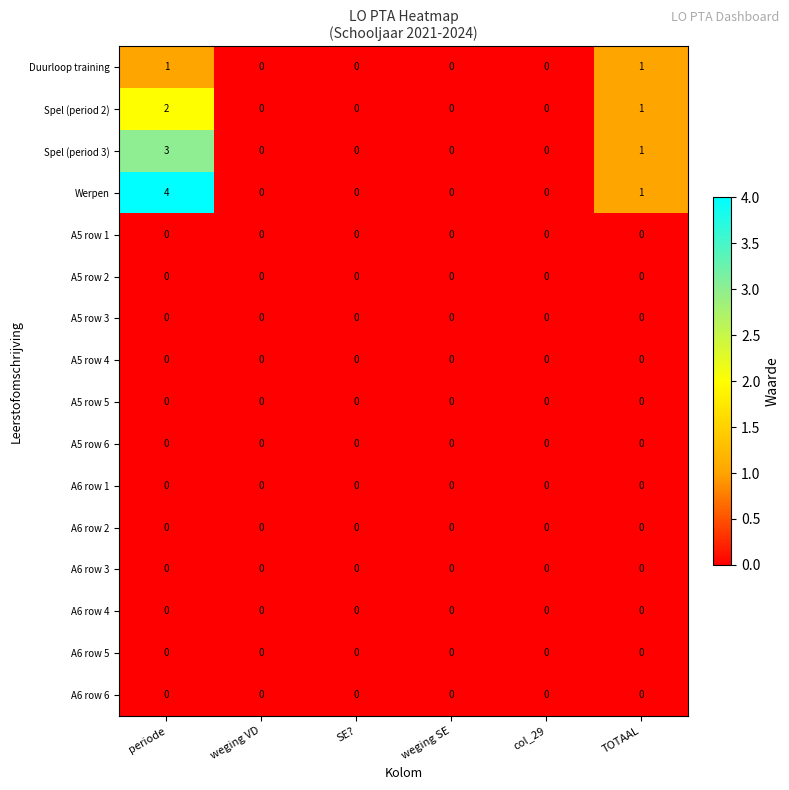

Which series has the largest total across all categories?

Werpen